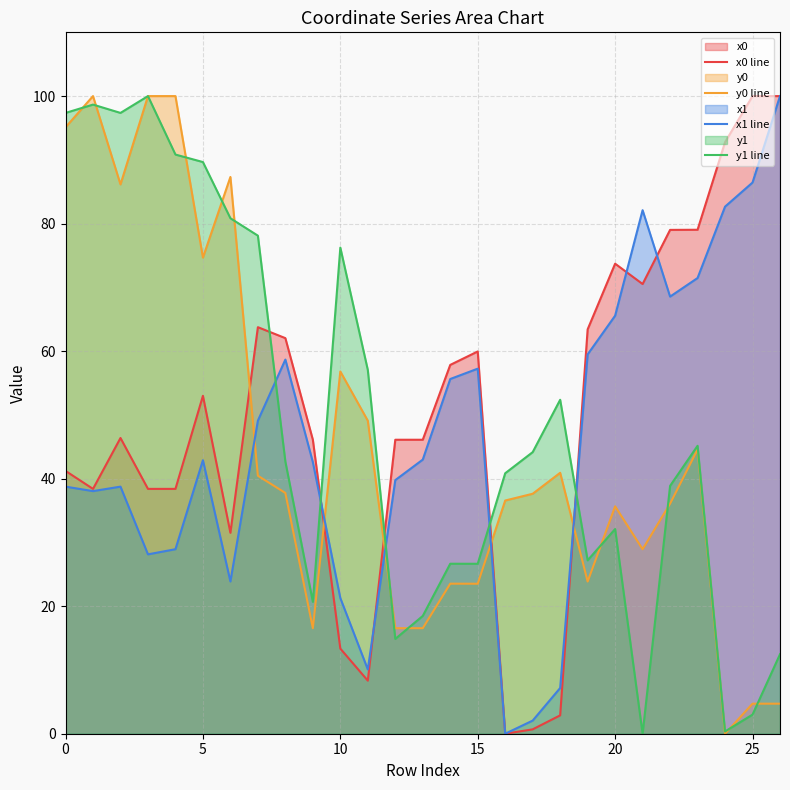

Where is x1 line nearest to the value 50?

7